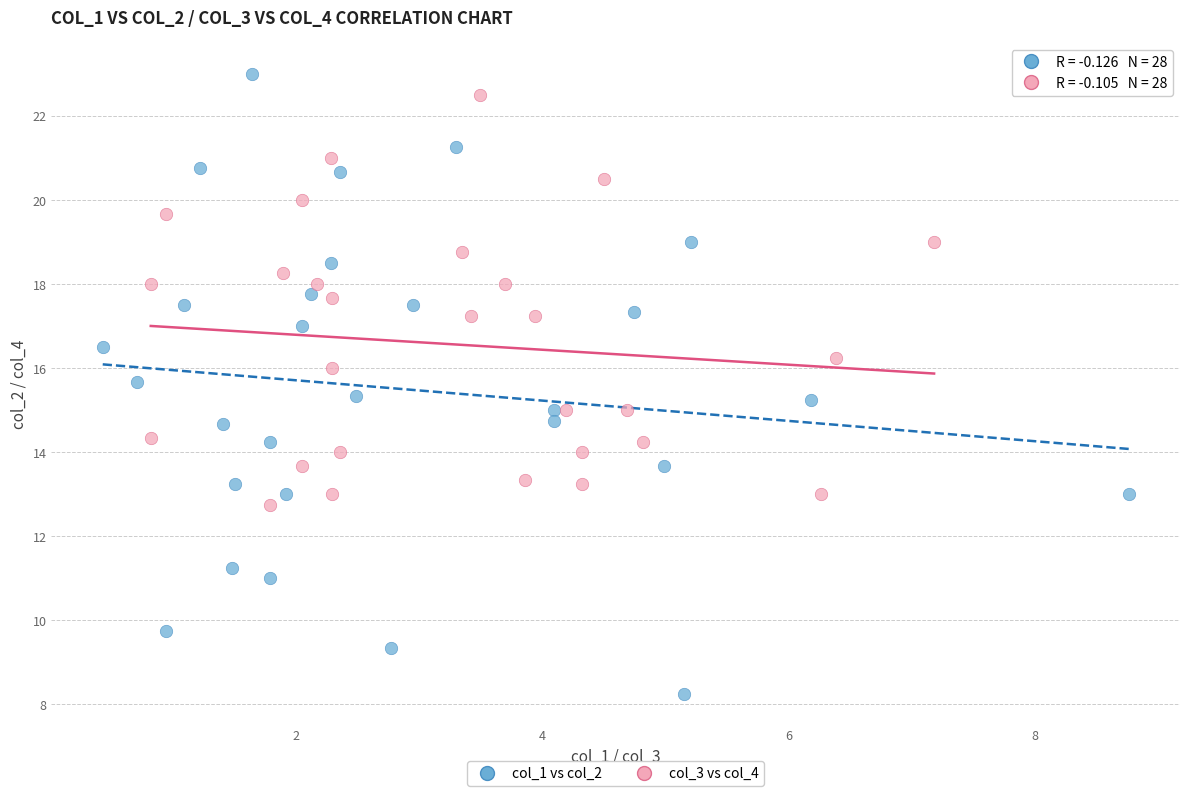

Which series has the largest Y range (max minus min)?

col_1 vs col_2